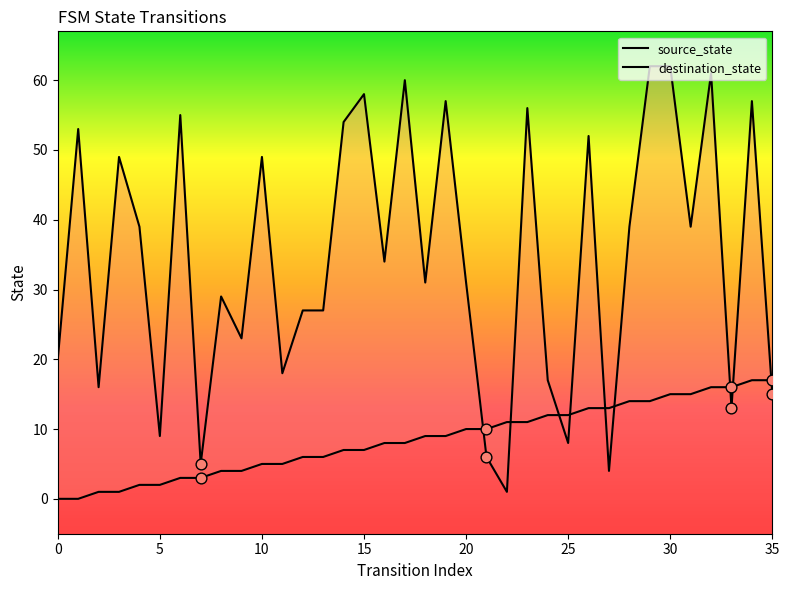

Which series contains the lowest Y value?

source_state